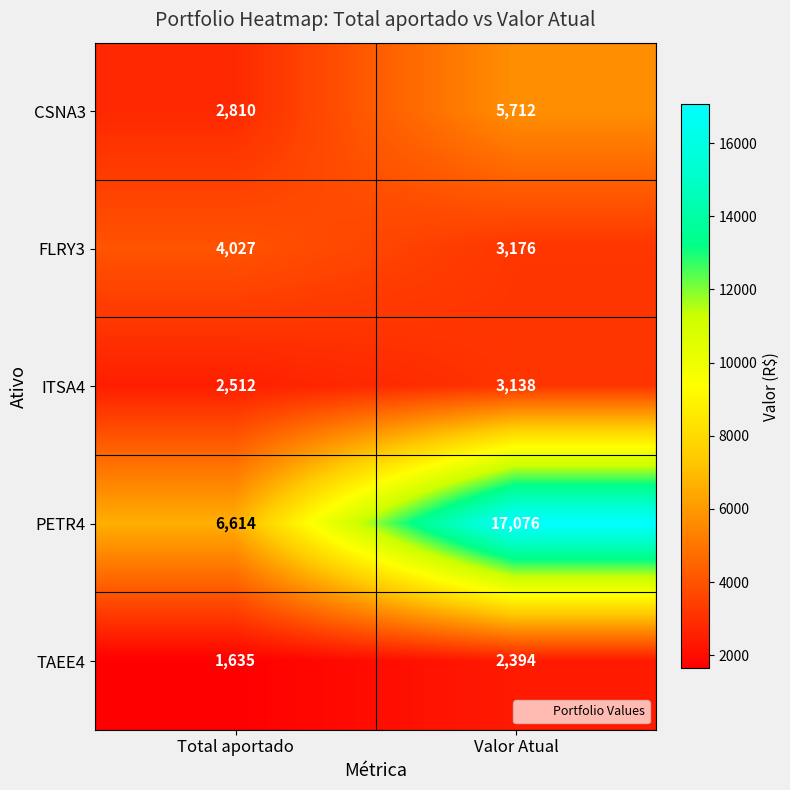

Reading right to left, list all the values displayed in this chart.

CSNA3: 5712	2810
FLRY3: 3176	4027
ITSA4: 3138	2512
PETR4: 17076	6614
TAEE4: 2394	1635